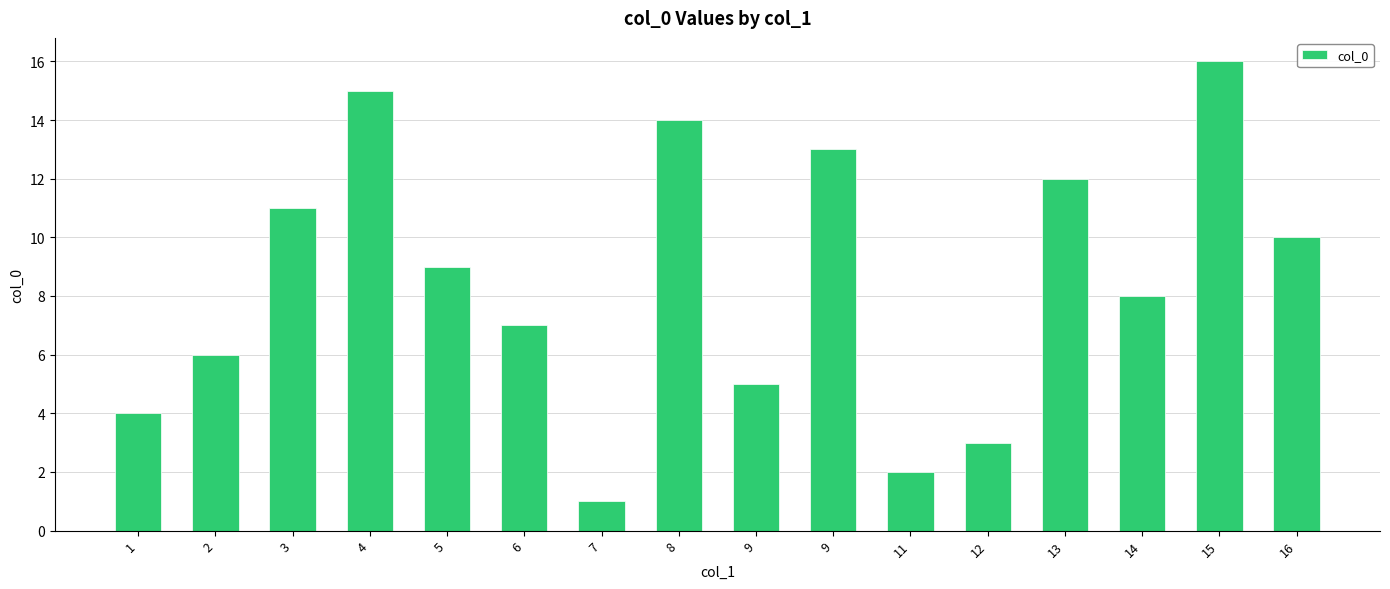

Approximately how many times larger is the value at 2 compared to 16?

0.6